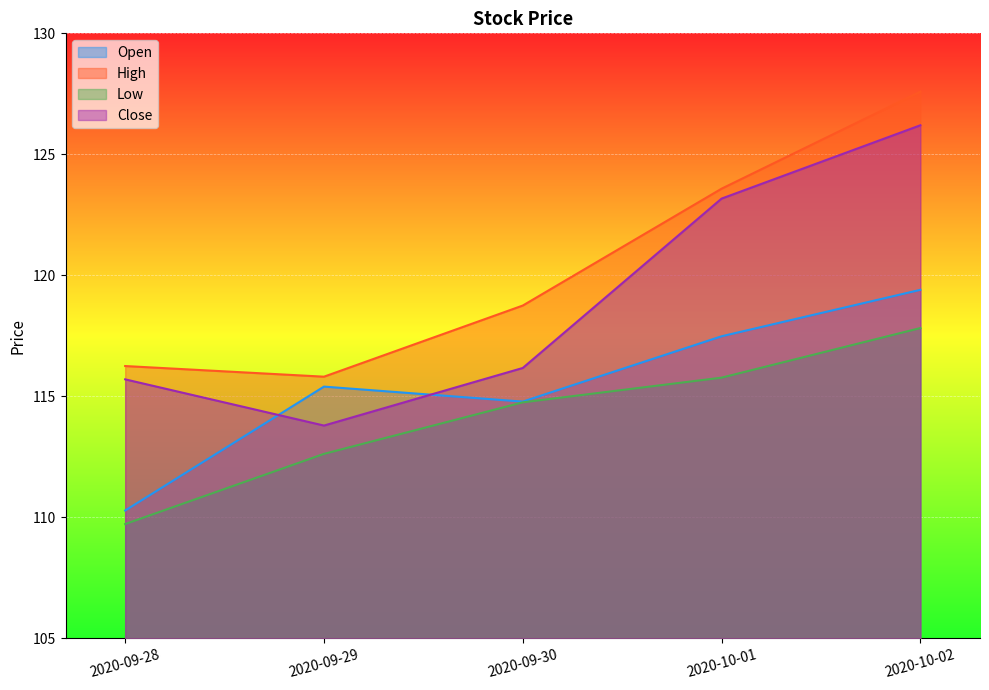

Reading left to right, list all the values displayed in this chart.

Open: 2020-09-28=110.3	2020-09-29=115.4	2020-09-30=114.8	2020-10-01=117.5	2020-10-02=119.4
High: 2020-09-28=116.2	2020-09-29=115.8	2020-09-30=118.8	2020-10-01=123.6	2020-10-02=127.6
Low: 2020-09-28=109.7	2020-09-29=112.6	2020-09-30=114.8	2020-10-01=115.8	2020-10-02=117.8
Close: 2020-09-28=115.7	2020-09-29=113.8	2020-09-30=116.2	2020-10-01=123.2	2020-10-02=126.2